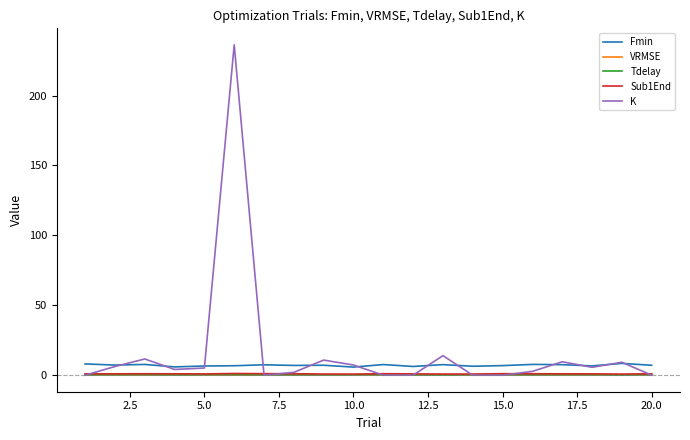

What is the greatest value displayed?

236.2